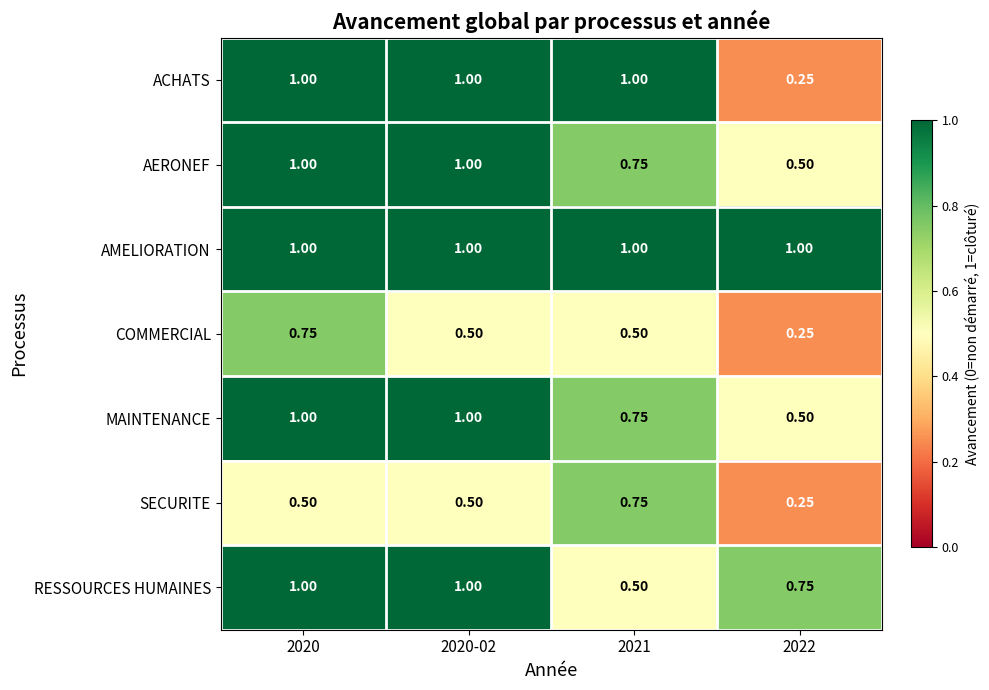

Between 2020 and 2021, which series saw the biggest shift?

RESSOURCES HUMAINES